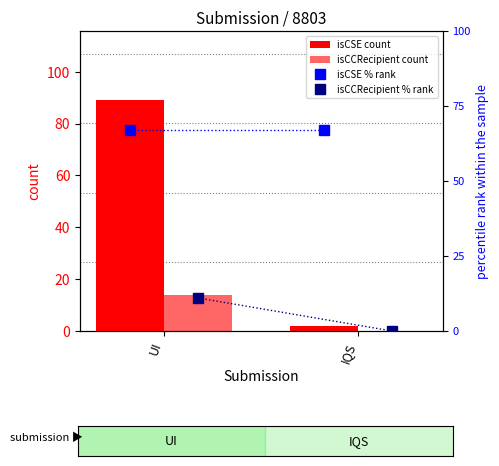

Reading left to right, transcribe all the data shown in this chart.

isCSE count: 89	2
isCCRecipient count: 14	0
isCSE % rank: 67	67
isCCRecipient % rank: 11	0